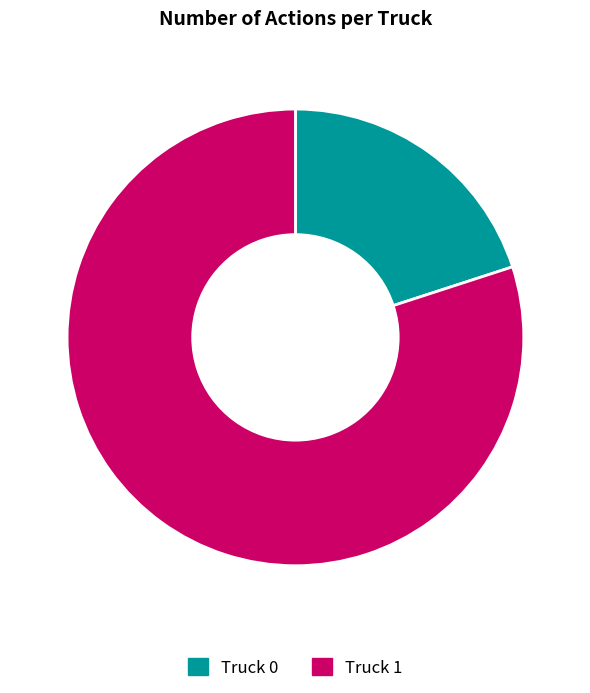

Is it true that Truck 1 is 80% of the pie?

True